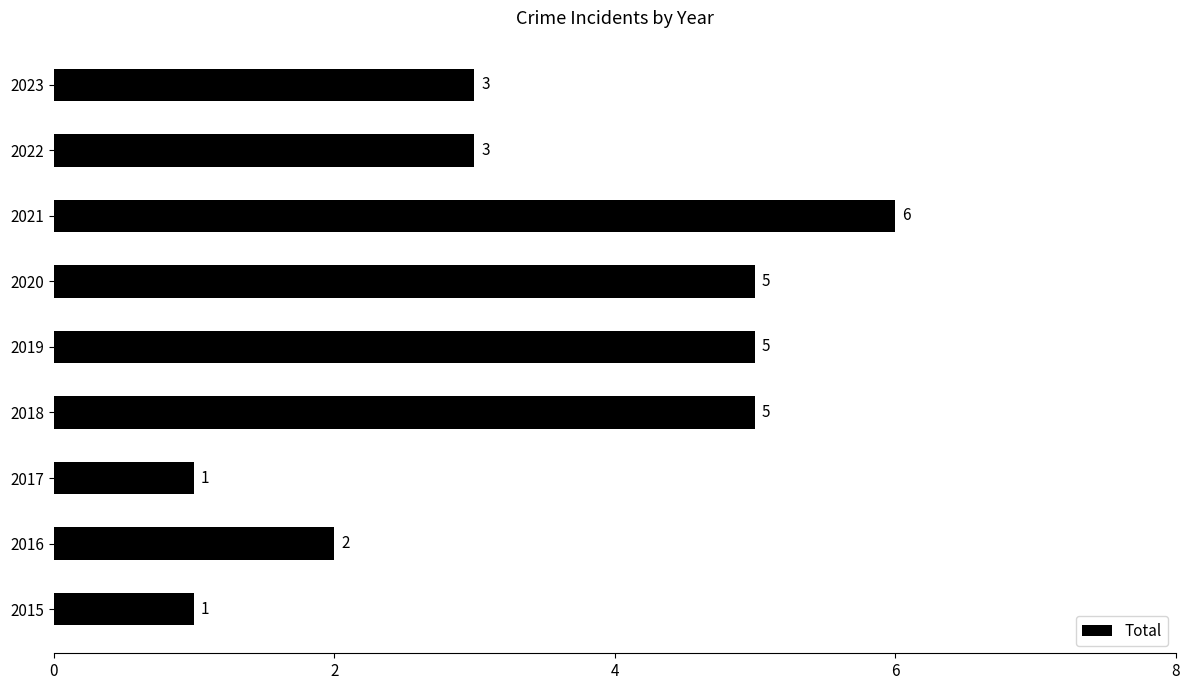

What is the sum of all values?

31